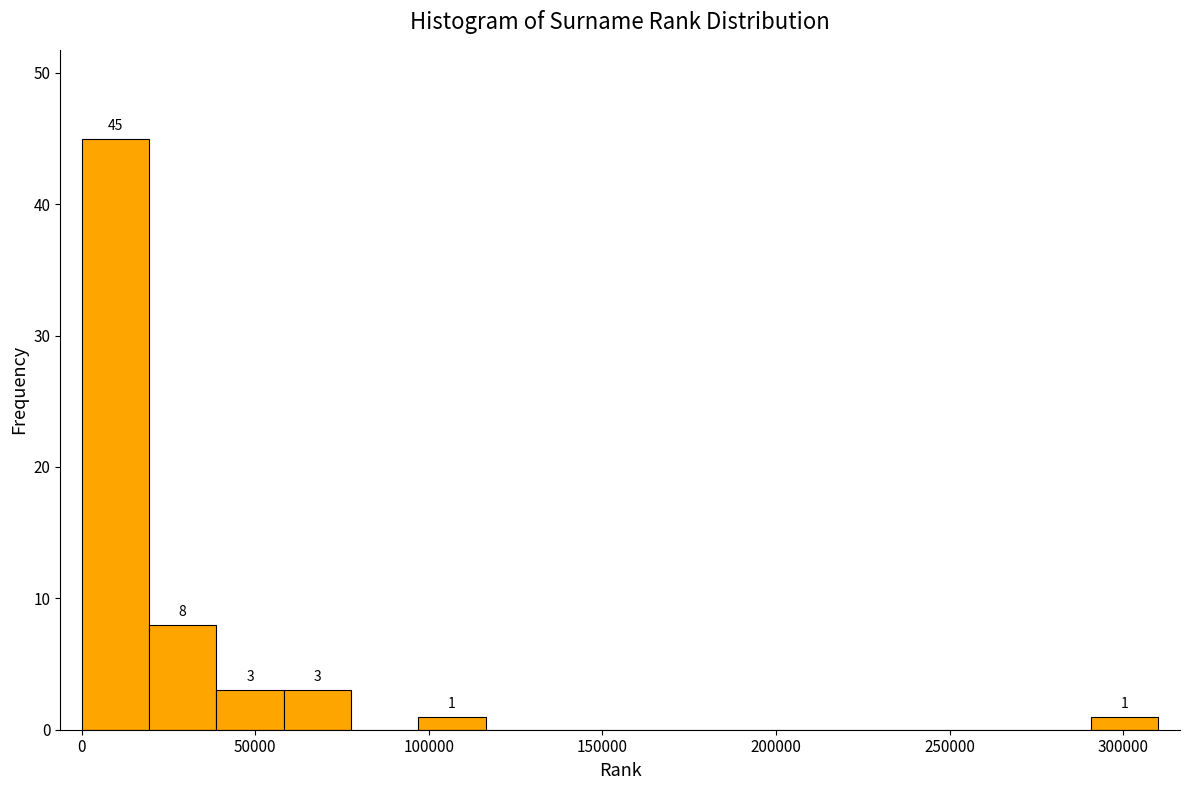

Around what value on the x-axis is the tallest bar? Give the approximate position of its centre, as read against the axis.

10000